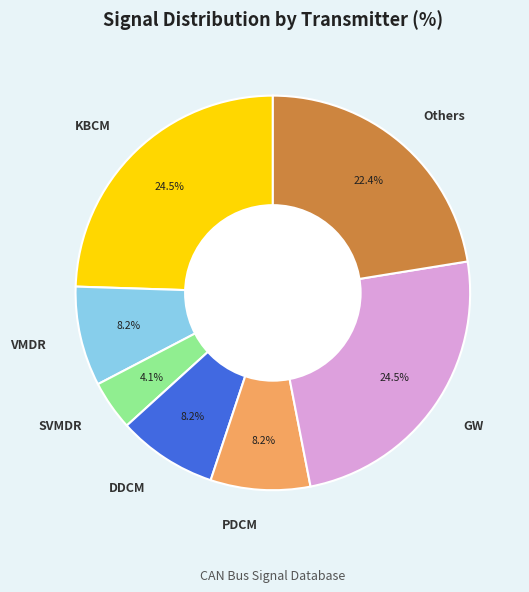

To the nearest percent, what is the combined percentage of GW and KBCM?

49%